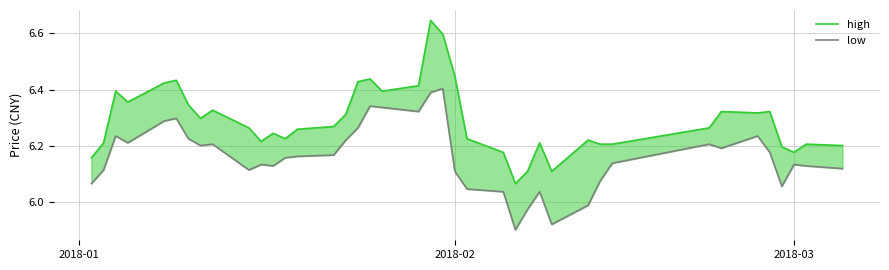

True or false: high and low cross at least once.

False